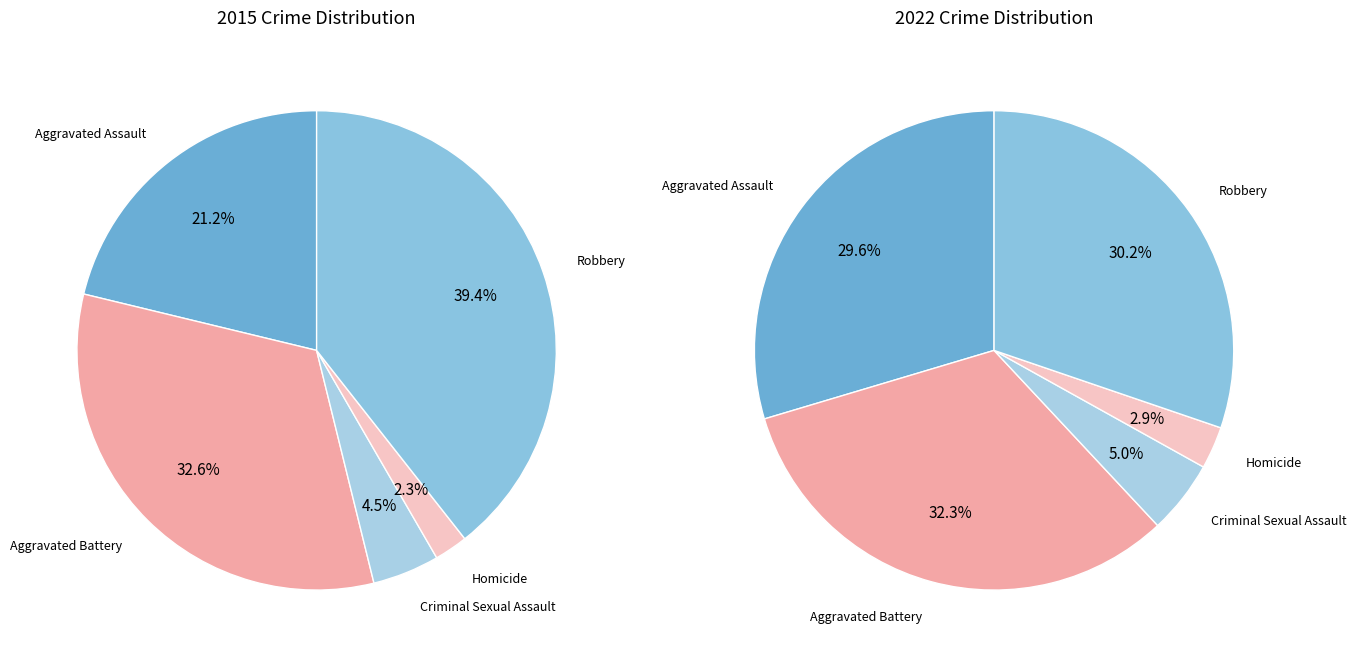

Which slice is the largest?

Robbery